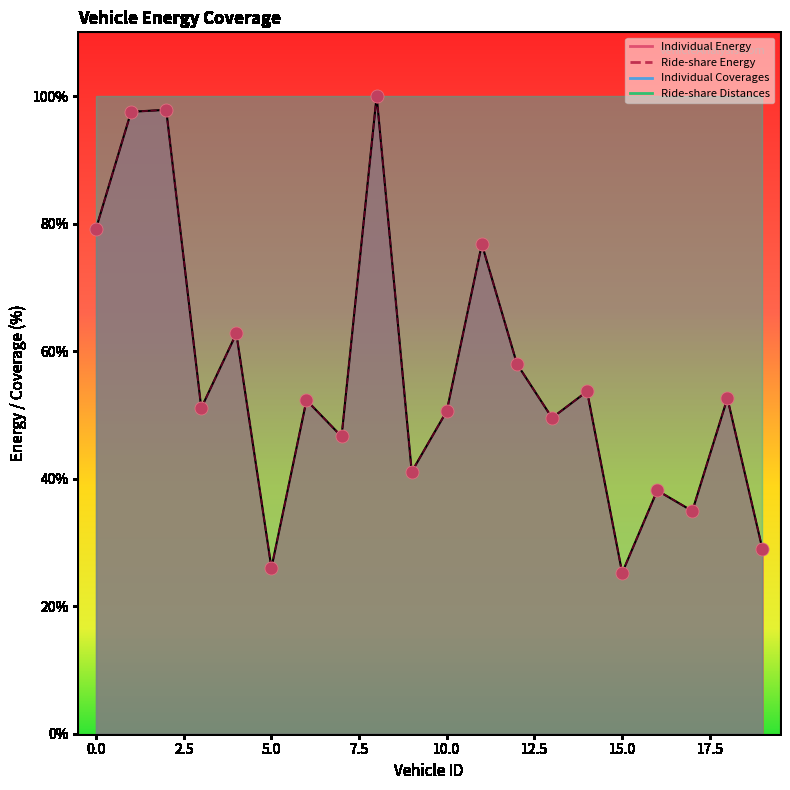

Which series contains the lowest Y value?

Individual Energy